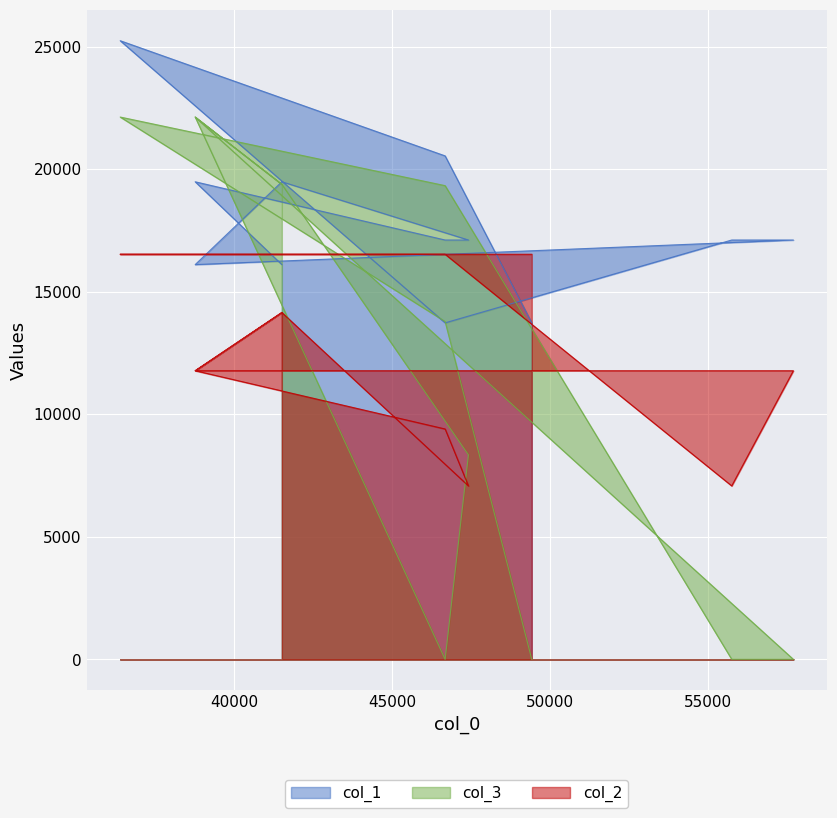

What is the maximum value shown in the chart?

25238